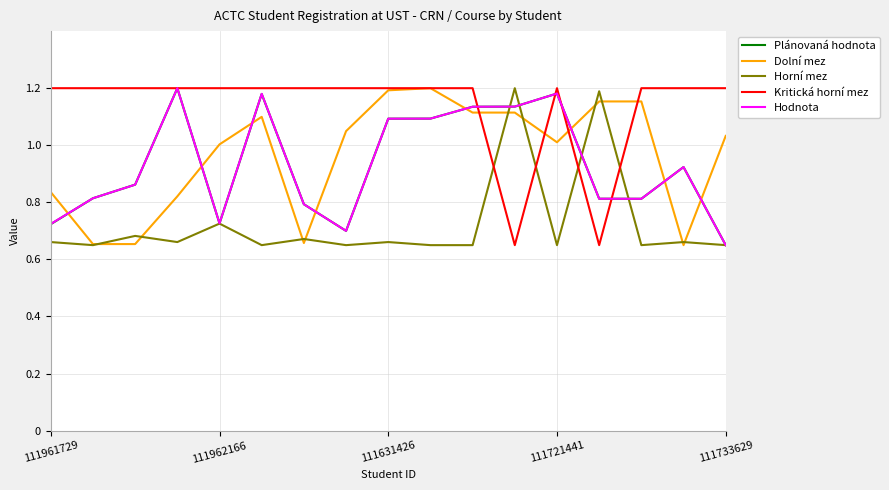

True or false: Plánovaná hodnota and Dolní mez intersect in this chart.

True